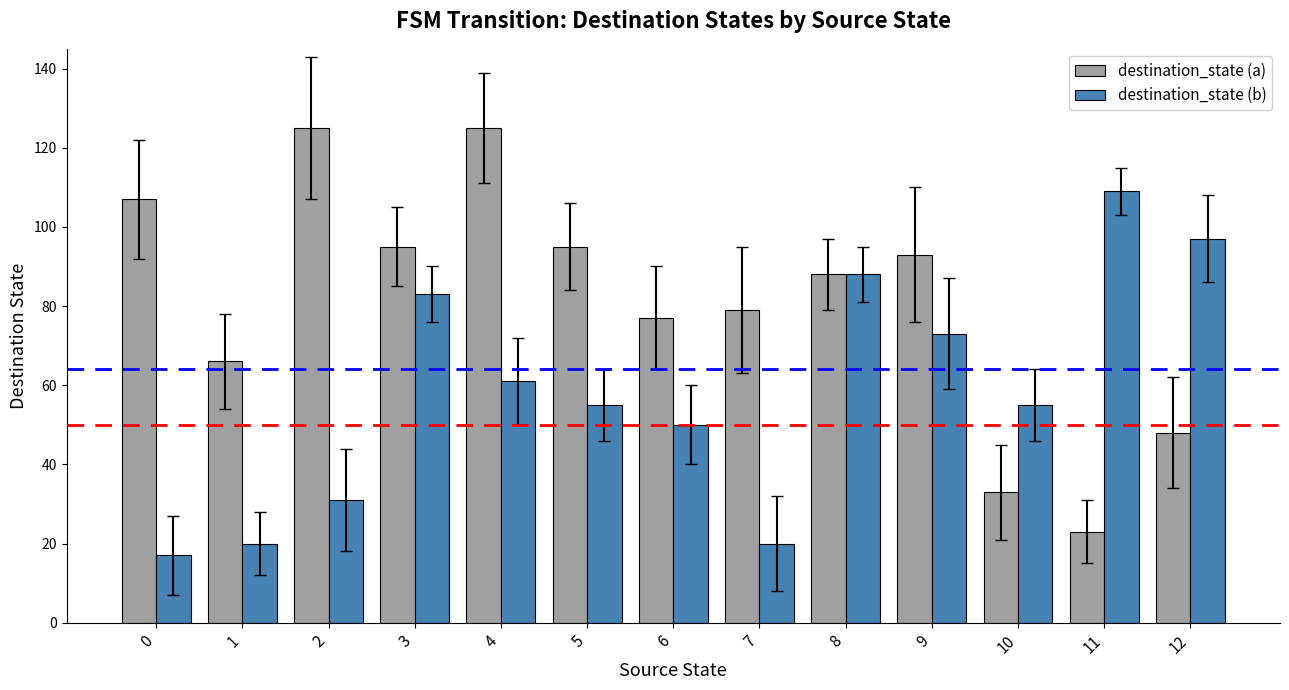

Between 4 and 11, which series saw the biggest shift?

destination_state (a)